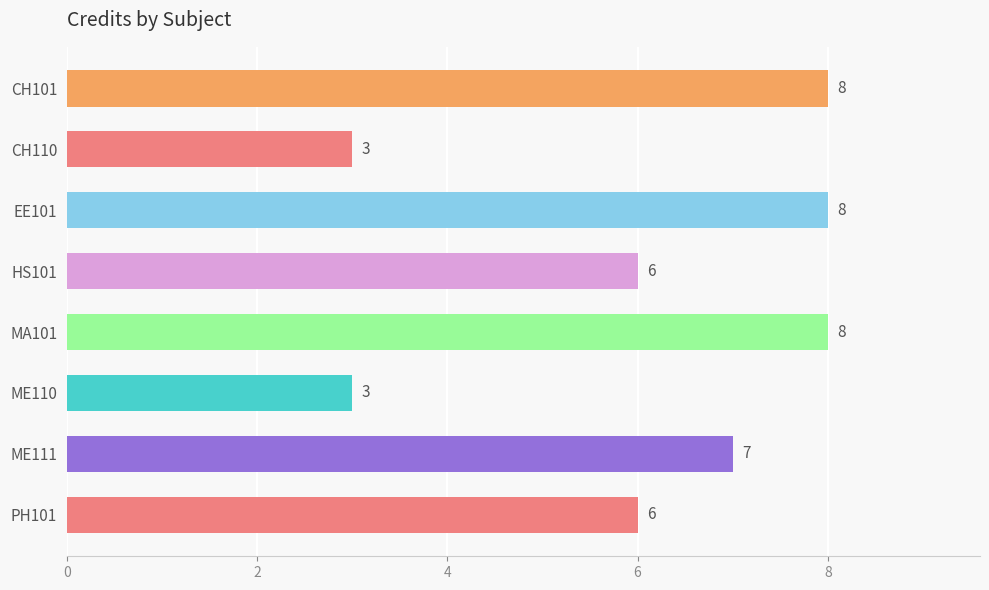

The value at EE101 is 13. True or false?

False